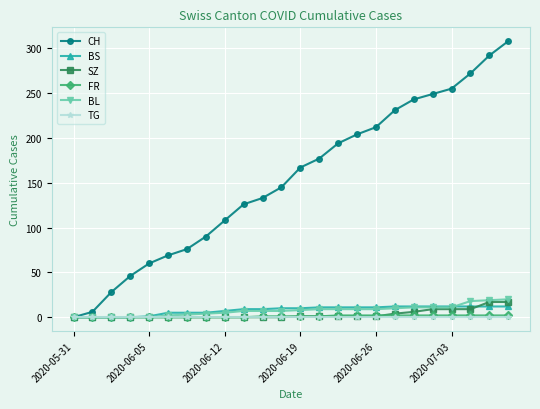

What is the maximum value shown in the chart?

308